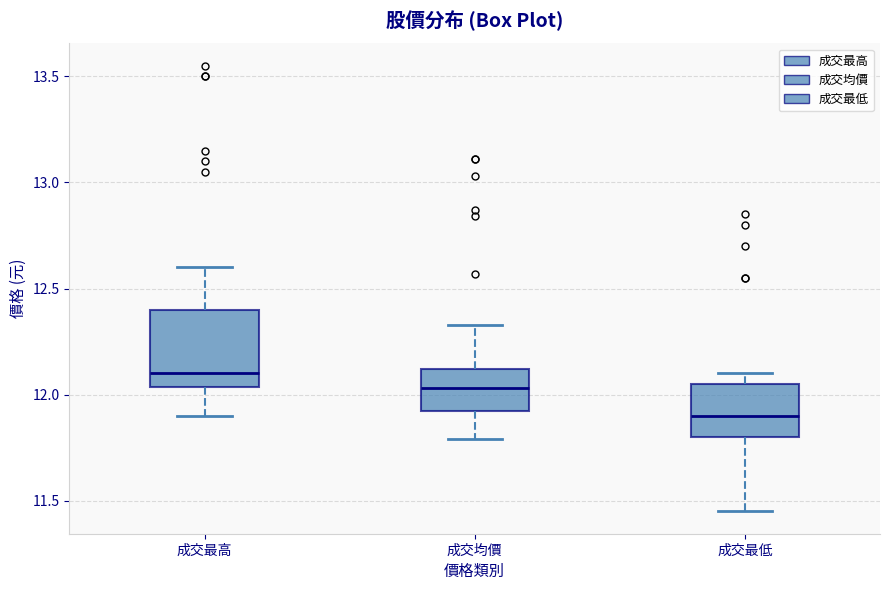

Reading left to right, transcribe this box plot: for each box, give where its median line is, the range the box spans, and where its two whiskers end, as read against the y-axis. The values are not printed on the chart, so give them approximately, as read against the axis.

成交最高: median 12.10, box 12.05 to 12.40, whiskers 11.90 to 12.60
成交均價: median 12.05, box 11.90 to 12.10, whiskers 11.80 to 12.35
成交最低: median 11.90, box 11.80 to 12.05, whiskers 11.45 to 12.10